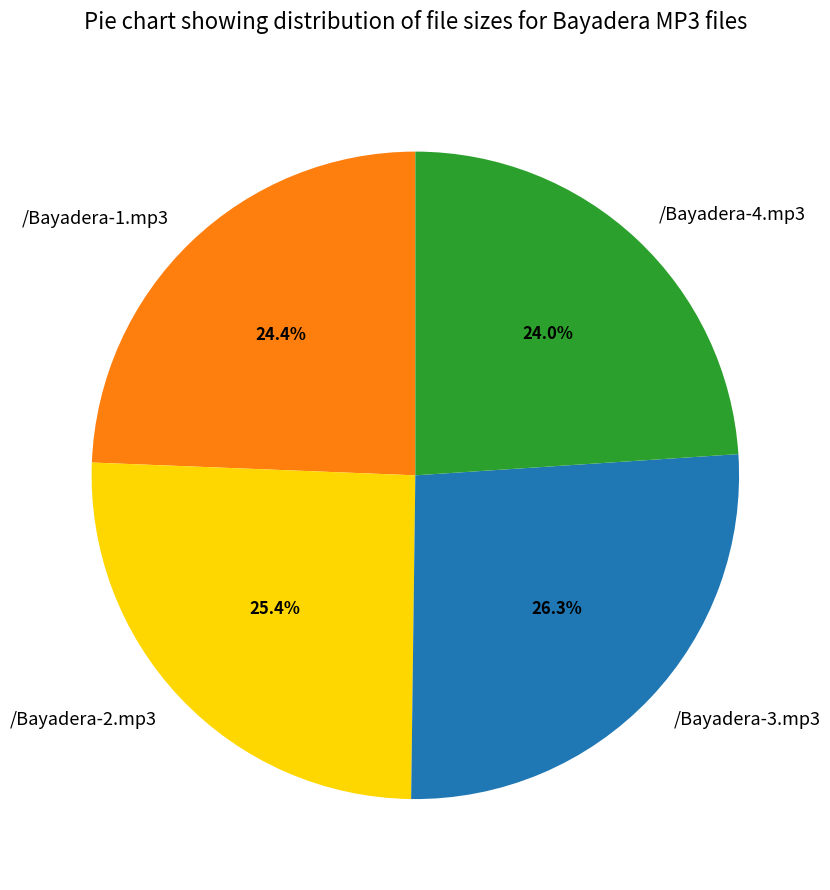

Is there a majority slice in this chart?

No